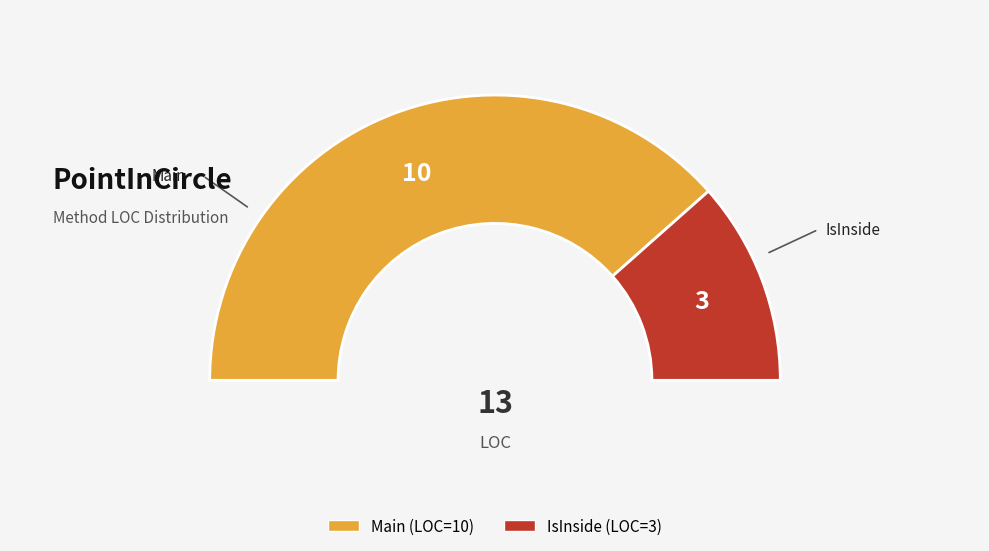

Rank the categories by value from lowest to highest.

IsInside, Main